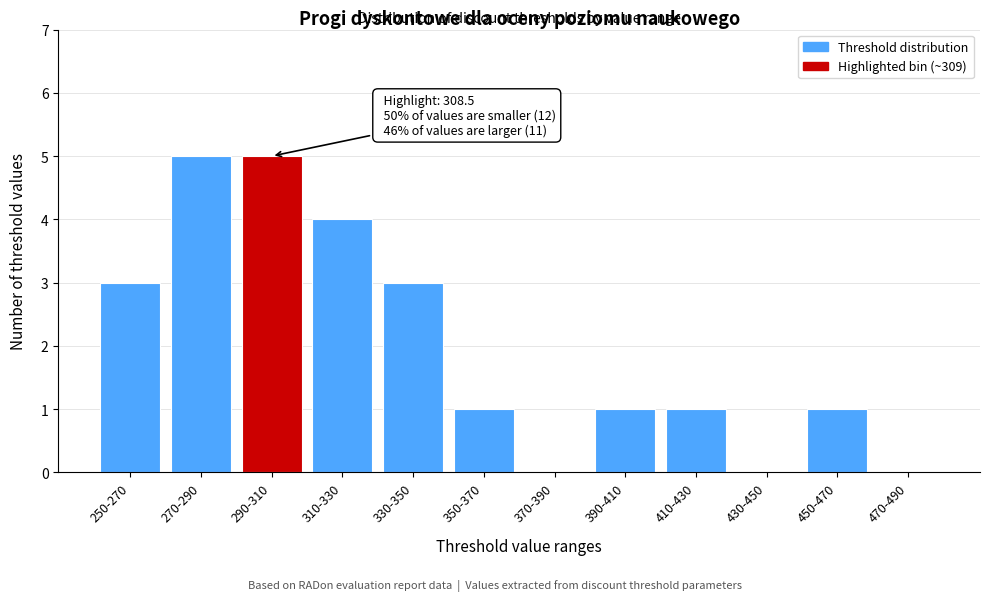

Reading left to right, list all the values displayed in this chart.

250-270=3	270-290=5	290-310=5	310-330=4	330-350=3	350-370=1	370-390=0	390-410=1	410-430=1	430-450=0	450-470=1	470-490=0